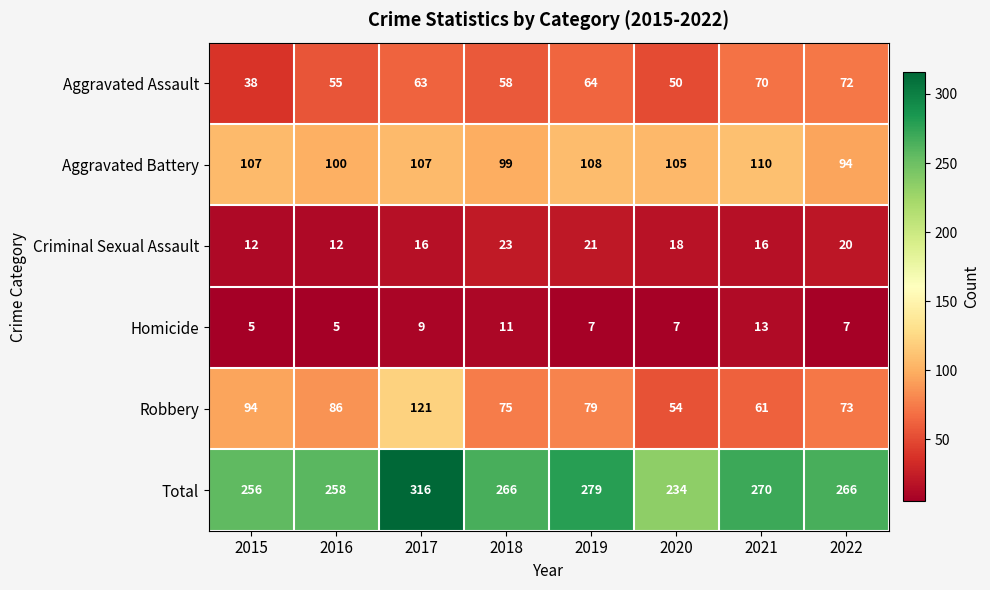

Which label corresponds to the largest value in the chart?

2017